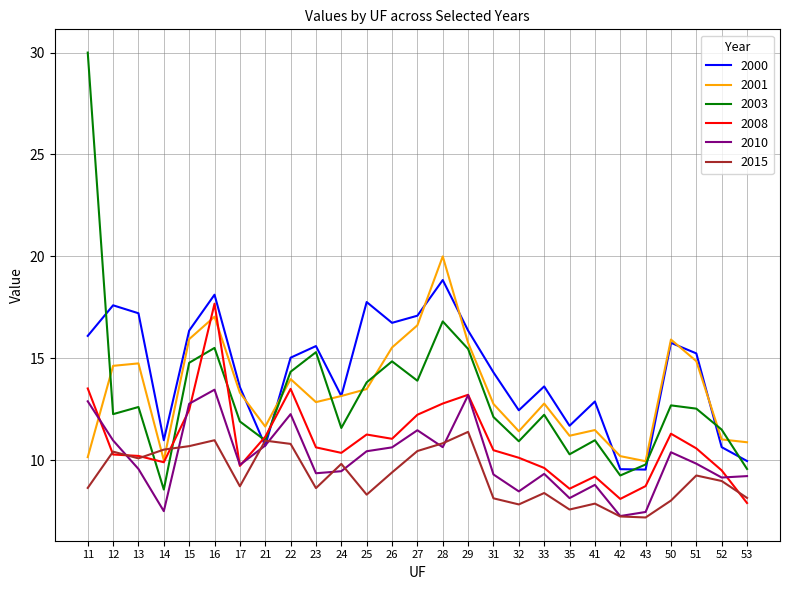

Which series ends up on top after the final intersection of 2000 and 2008?

2000